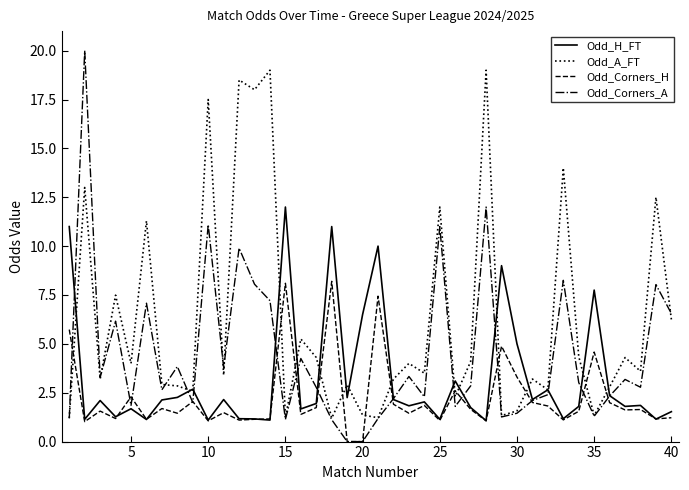

Which series has the widest spread of values?

Odd_Corners_A